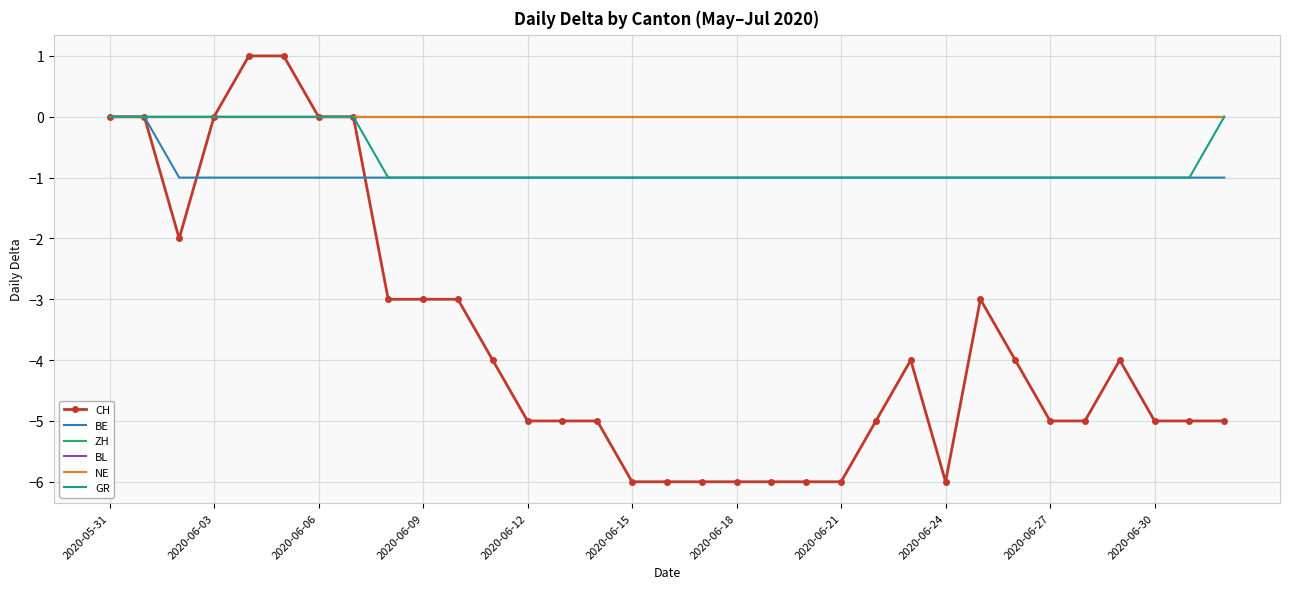

How many values in the CH series exceed -5?

16